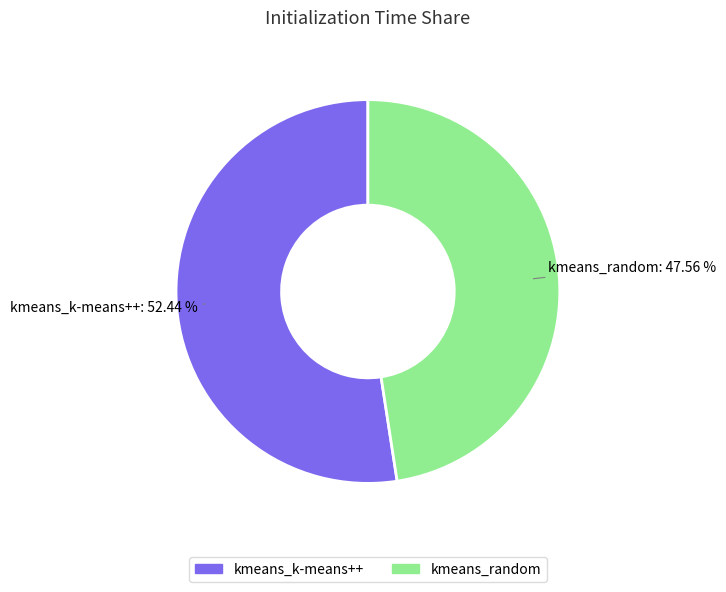

To the nearest percent, what is the difference between the largest and smallest slice percentages?

5%